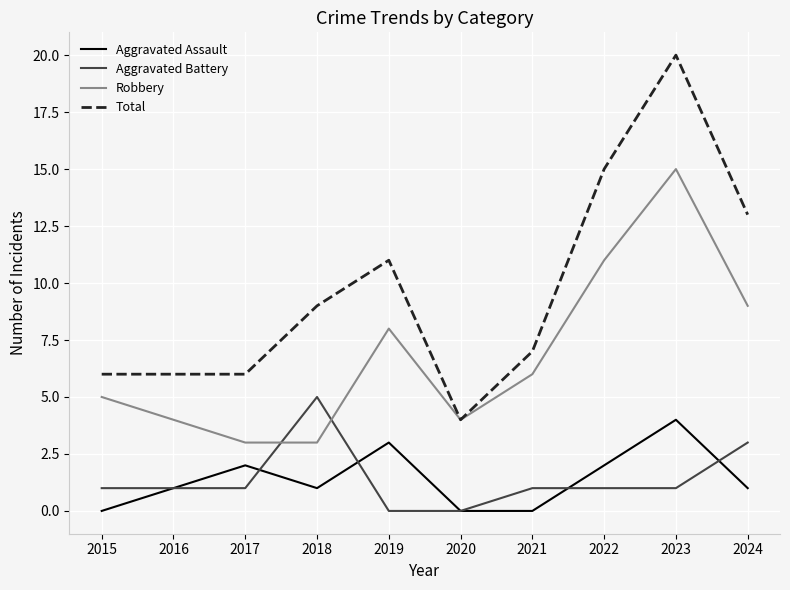

What is the sum of the Total values at 2017 and 2018?

15